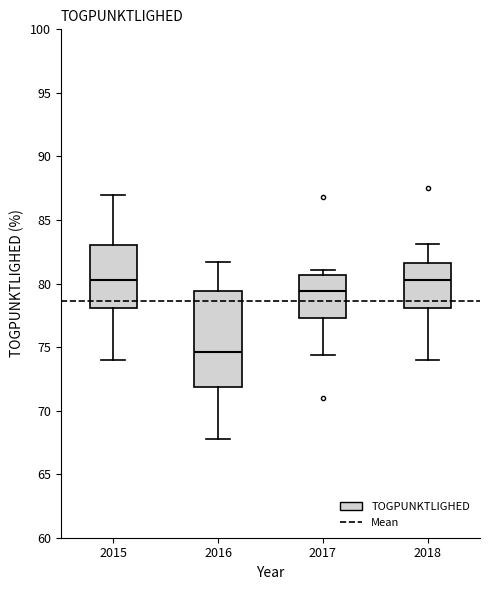

Which box is the tallest, from its lower edge to its upper edge?

2016